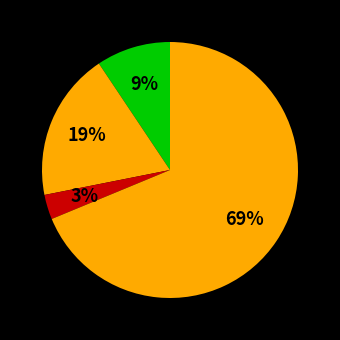

To the nearest percent, what is the average slice percentage?

25%